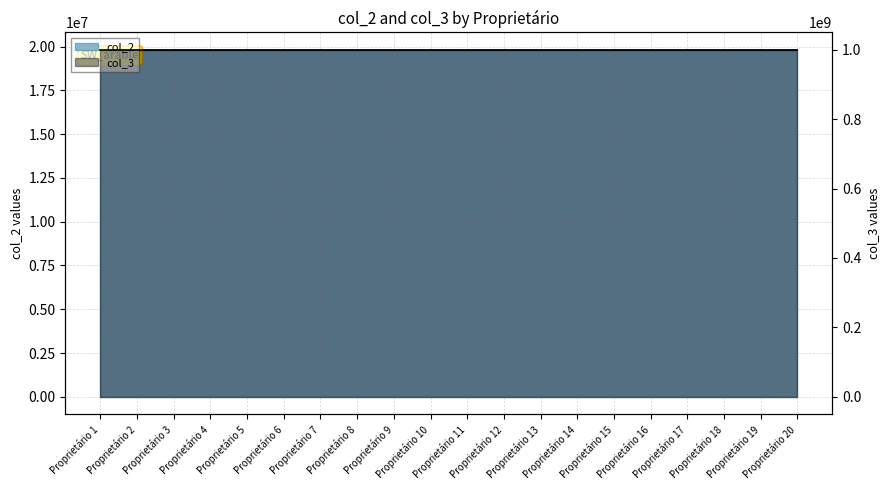

True or false: col_2 and col_3 intersect in this chart.

False